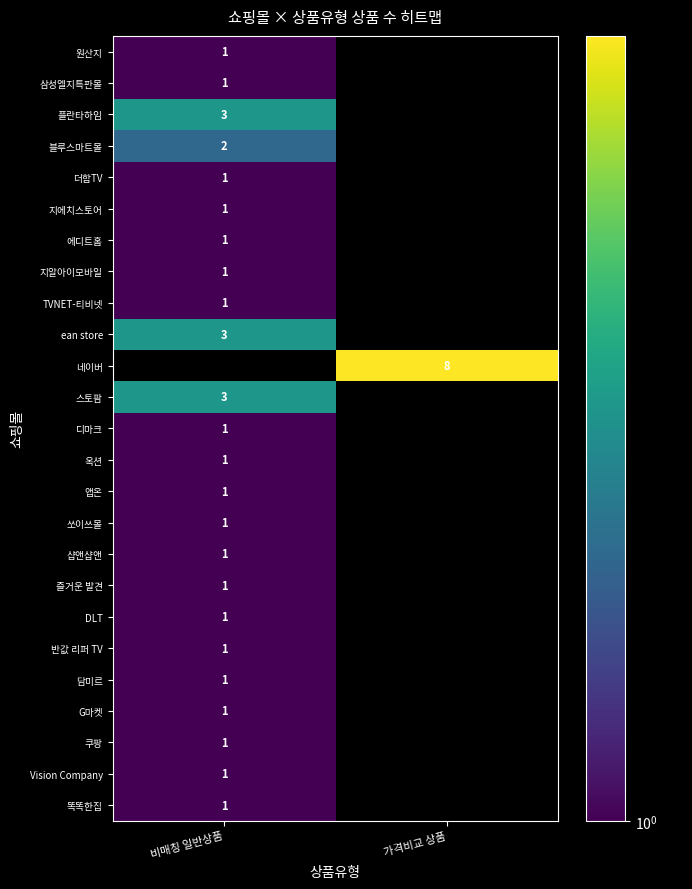

The G마켓 series shows 1 at 비매칭 일반상품. True or false?

True